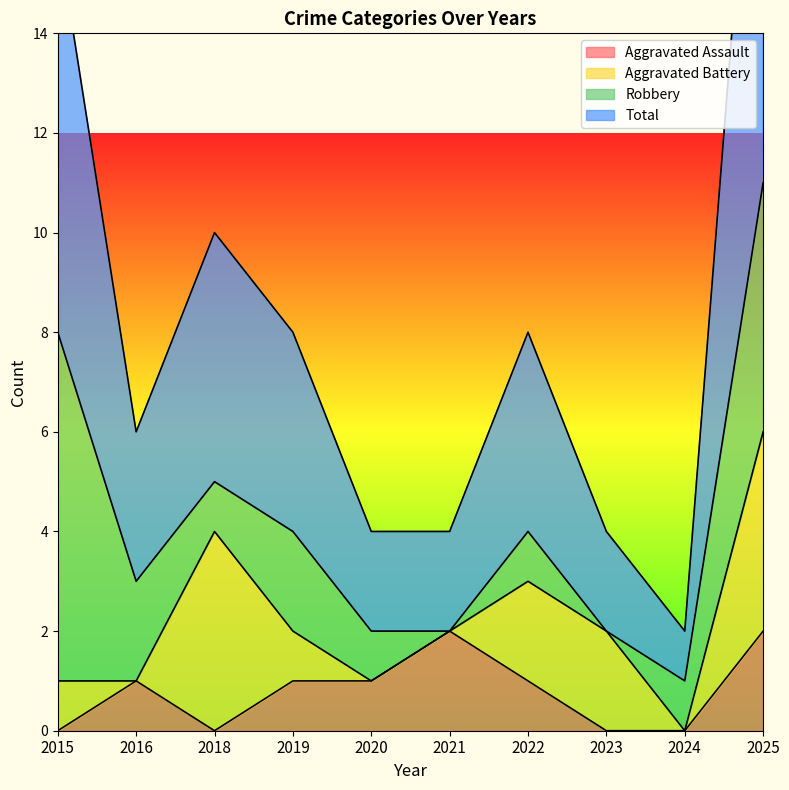

Is it true that Aggravated Assault equals 1 at 2022?

True